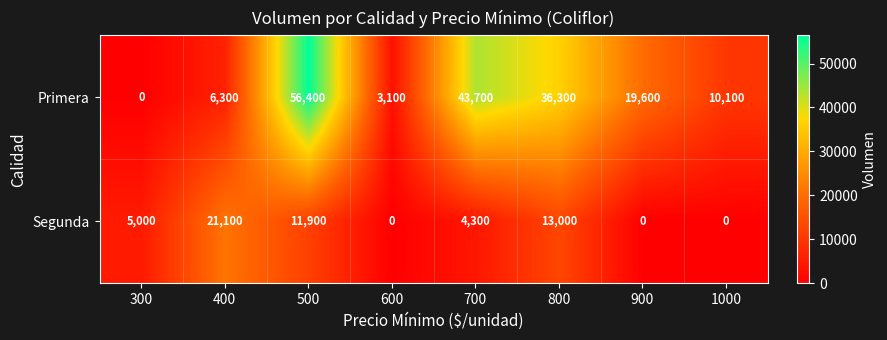

True or false: Primera has a value of 10100 at 1000.

True